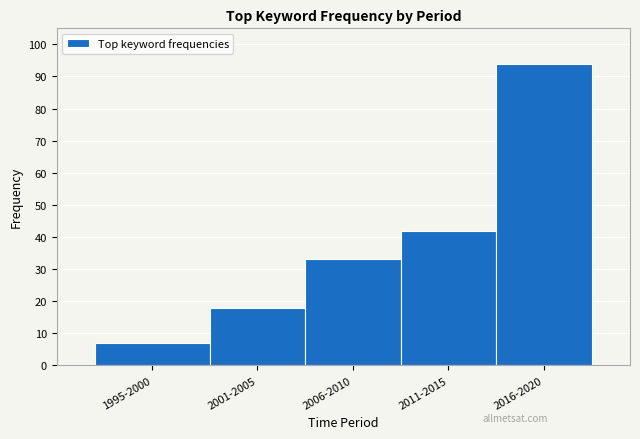

Reading left to right, transcribe all the data shown in this chart.

1995-2000=7	2001-2005=18	2006-2010=33	2011-2015=42	2016-2020=94